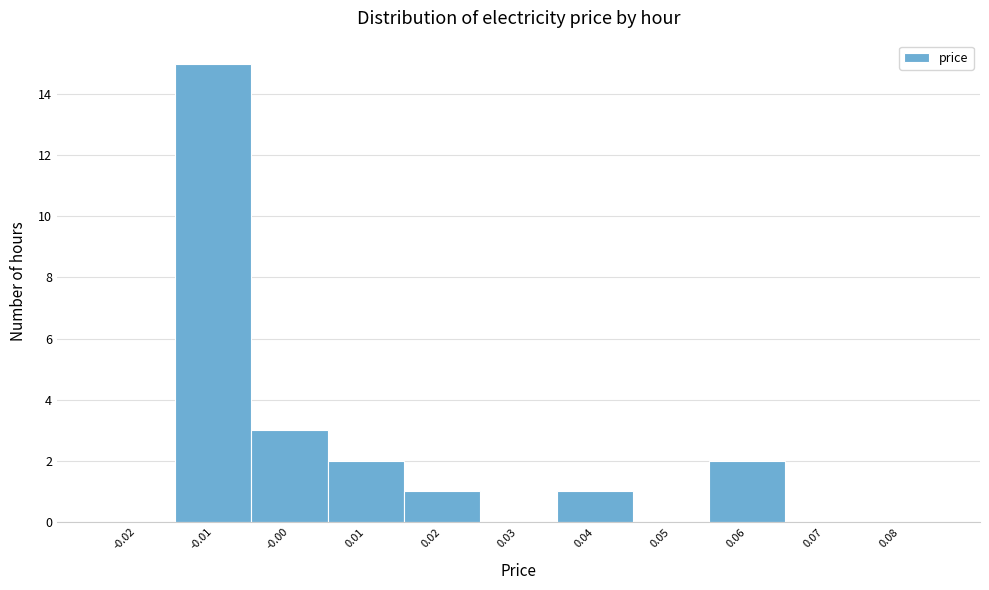

Reading left to right, transcribe this chart: for each bar, give the range it covers on the x-axis and its height. The values are not printed on the chart, so give them approximately, as read against the axis.

-0.025 to -0.015: 0
-0.015 to -0.005: 15
-0.005 to 0.005: 3
0.005 to 0.015: 2
0.015 to 0.025: 1
0.025 to 0.035: 0
0.035 to 0.045: 1
0.045 to 0.055: 0
0.055 to 0.065: 2
0.065 to 0.075: 0
0.075 to 0.085: 0